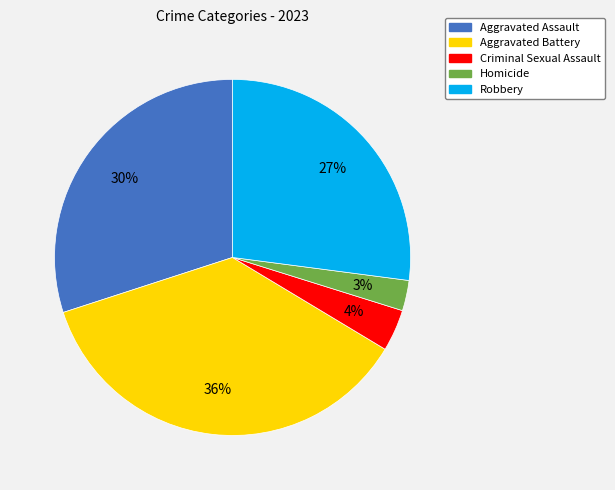

True or false: Robbery accounts for 27% of the total.

True